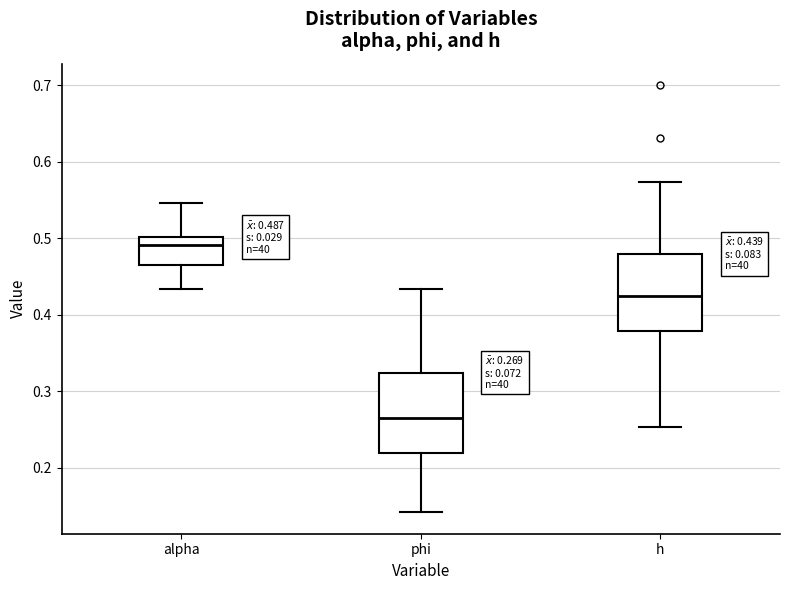

Which box's median line is the lowest?

phi